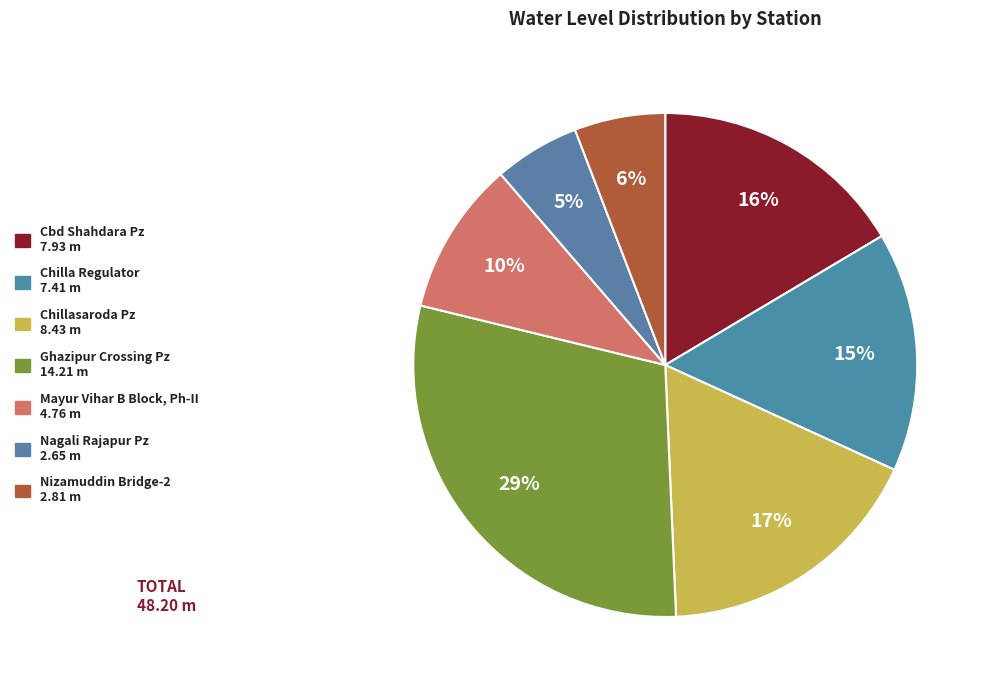

Which slice is the smallest?

Nagali Rajapur Pz